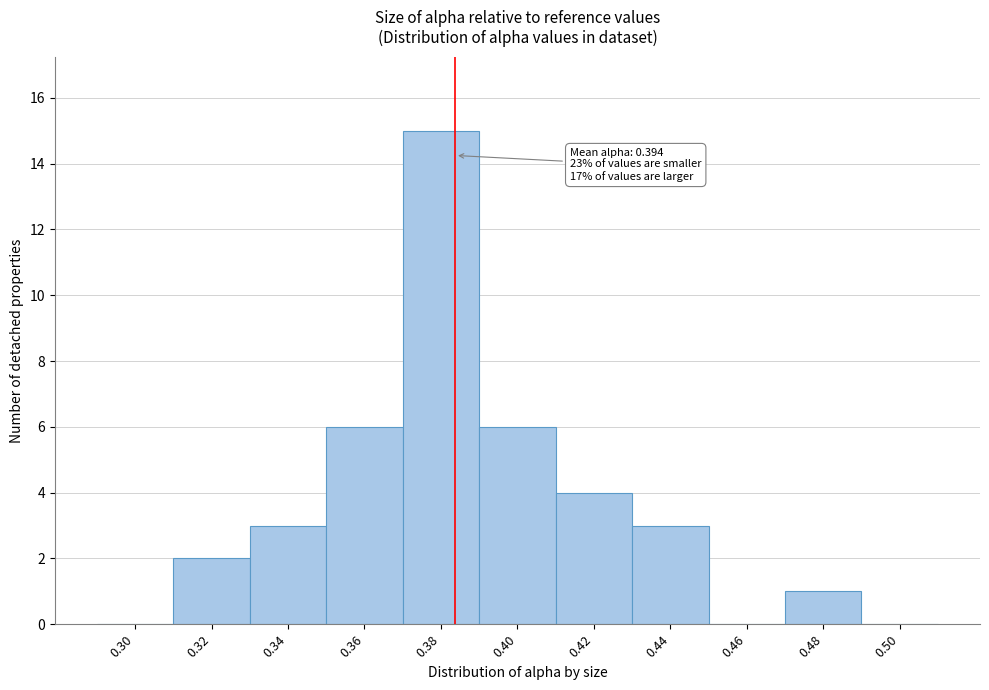

Reading right to left, what are all the values shown in this chart?

0.50=0	0.48=1	0.46=0	0.44=3	0.42=4	0.40=6	0.38=15	0.36=6	0.34=3	0.32=2	0.30=0